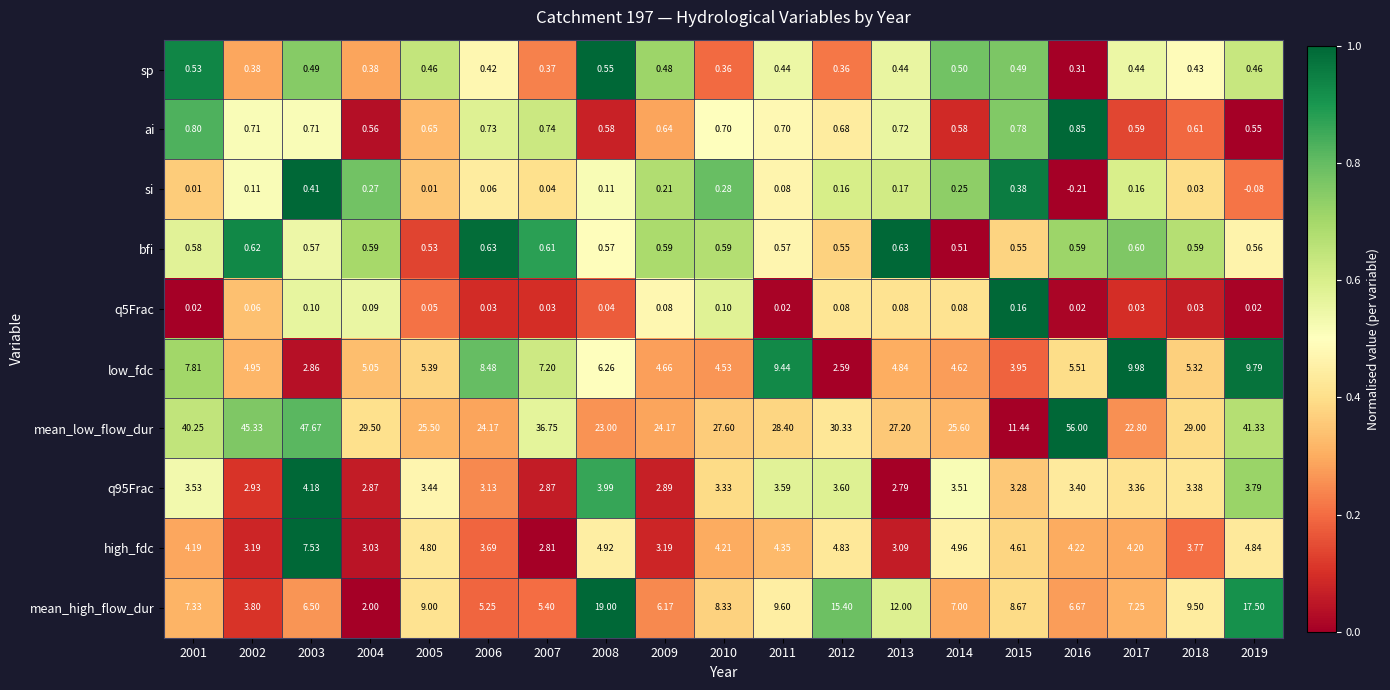

At which category does the chart reach its minimum across all series?

2016